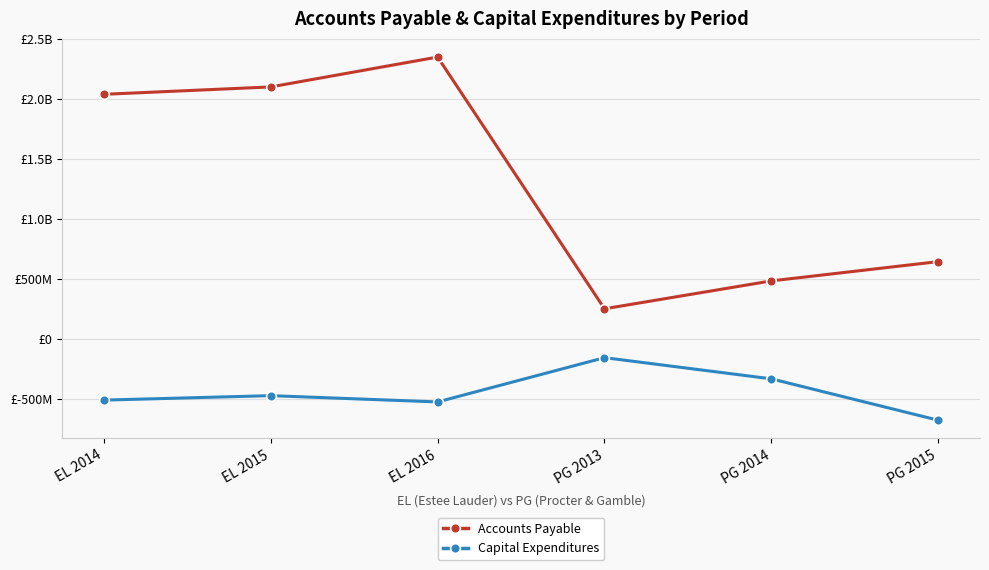

What position from the left is EL 2015?

2